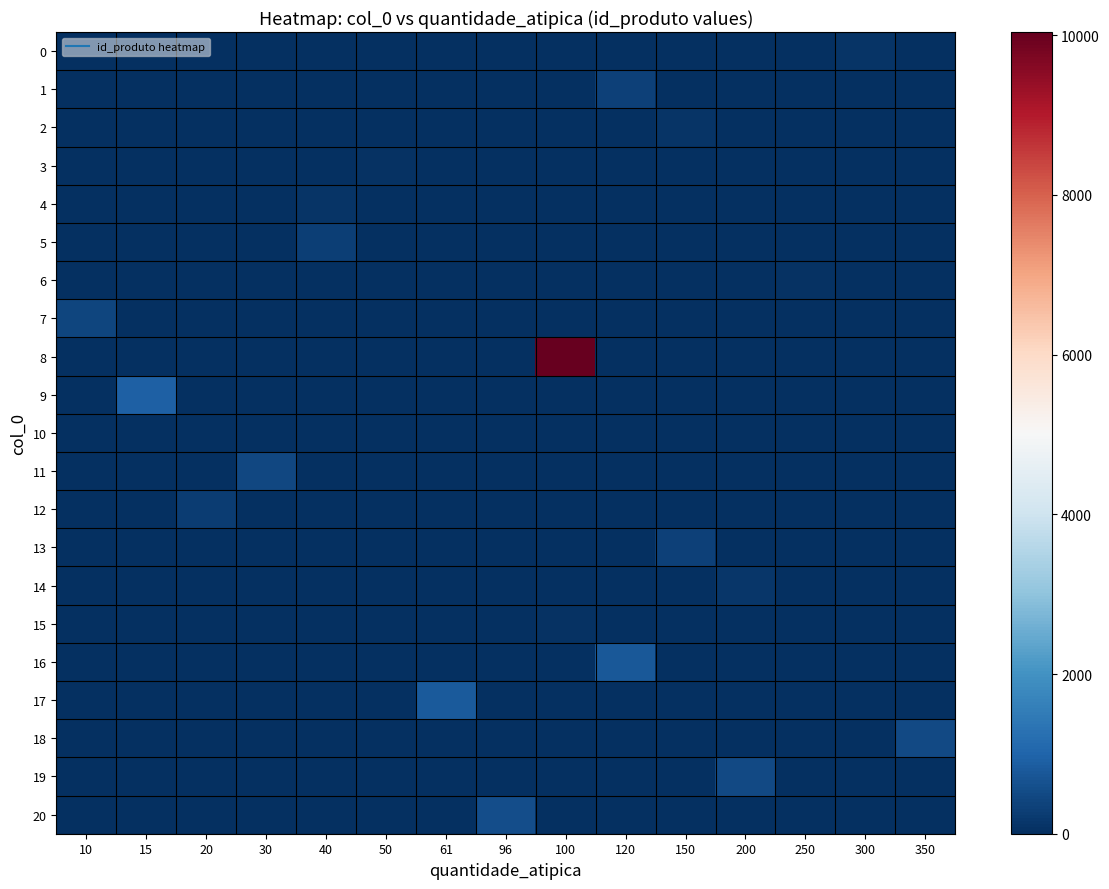

What is the greatest value displayed?

10041